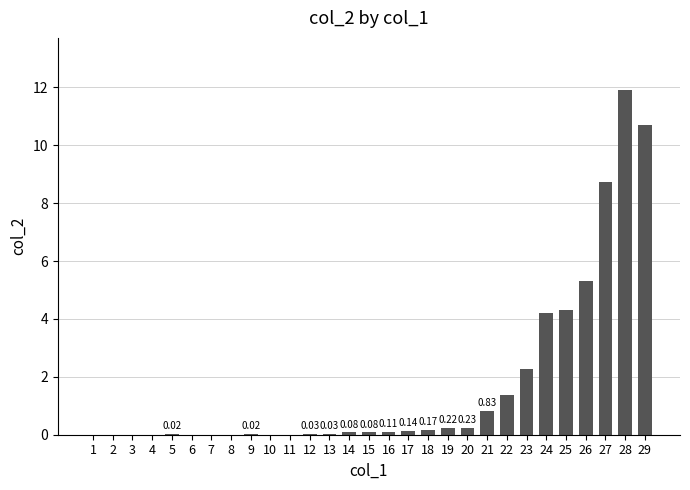

Which has a higher value, 6 or 12?

12